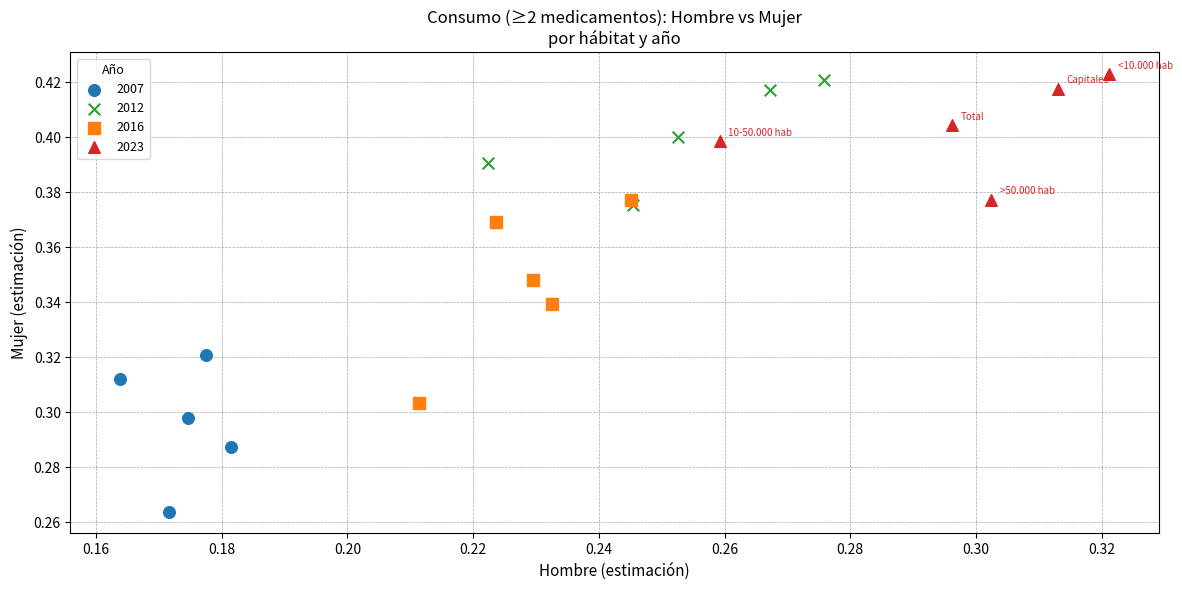

What are all the series names shown in the legend?

2007, 2012, 2016, 2023